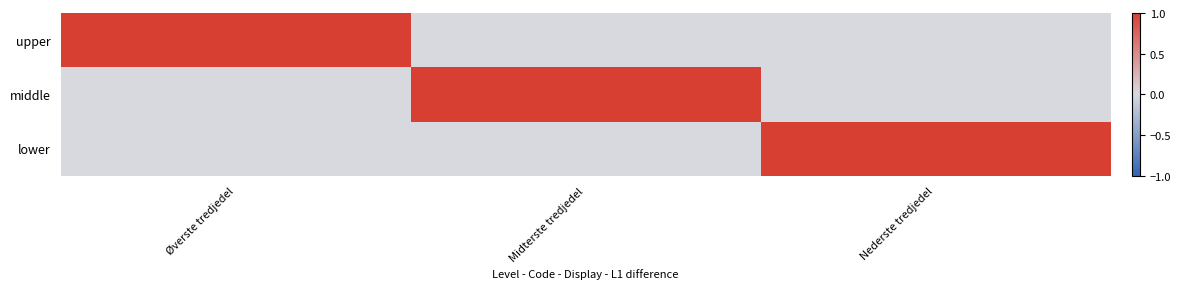

Reading left to right, extract all data points from this chart.

upper: Øverste tredjedel=1	Midterste tredjedel=0	Nederste tredjedel=0
middle: Øverste tredjedel=0	Midterste tredjedel=1	Nederste tredjedel=0
lower: Øverste tredjedel=0	Midterste tredjedel=0	Nederste tredjedel=1